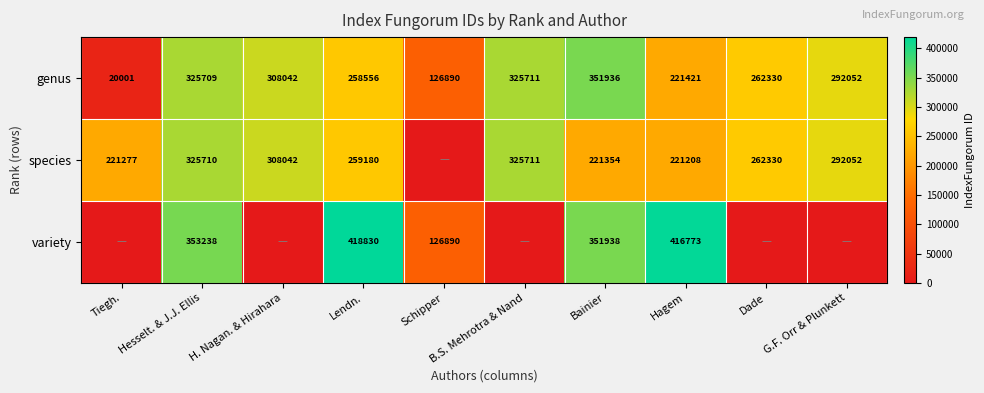

List the labels in order of genus value, smallest first.

Tiegh., Schipper, Hagem, Lendn., Dade, G.F. Orr & Plunkett, H. Nagan. & Hirahara, Hesselt. & J.J. Ellis, B.S. Mehrotra & Nand, Bainier